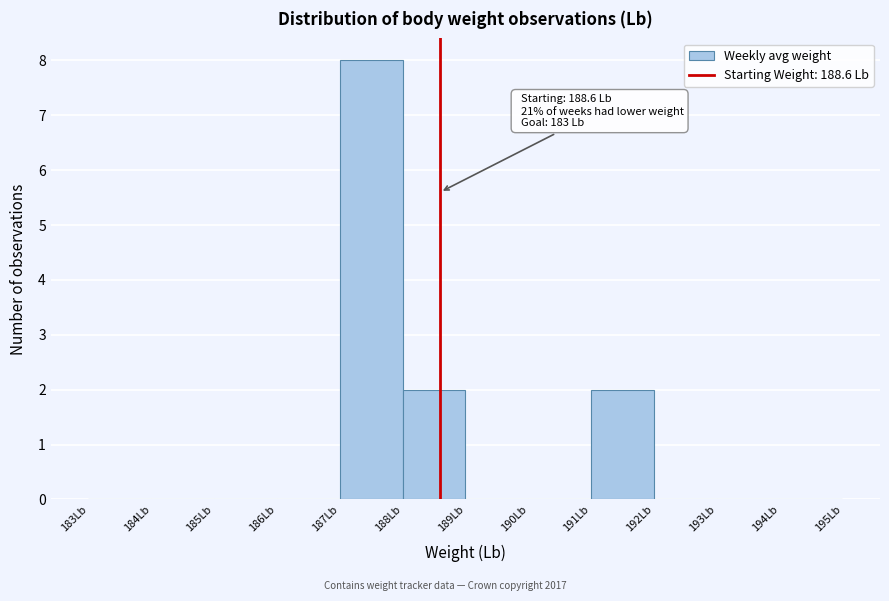

Over which range of the x-axis is the bar tallest?

187 to 188